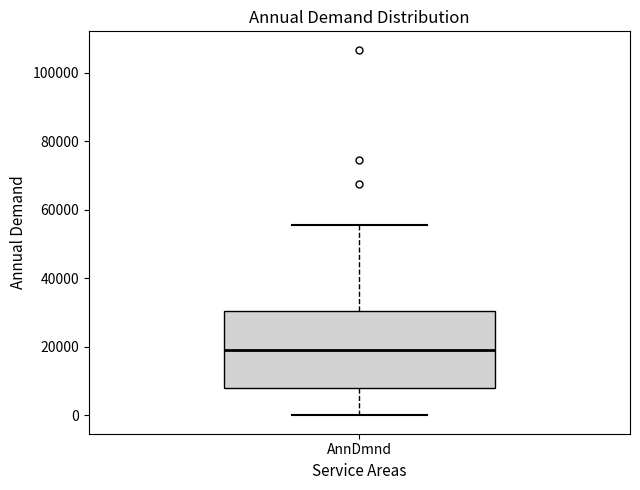

Read this box plot against the y-axis: the position of the median line, the range covered by the box, and the ends of both whiskers. The values are not printed on the chart, so give them approximately, as read against the axis.

median 20000, box 8000 to 30000, whiskers 0 to 56000